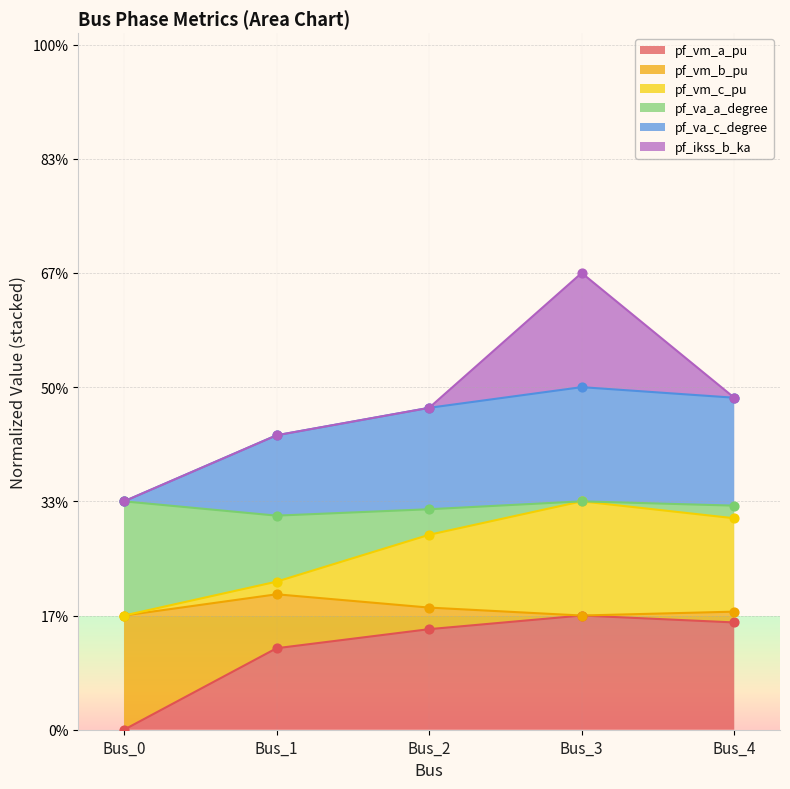

What is the total value across all series at Bus_3?

9.0